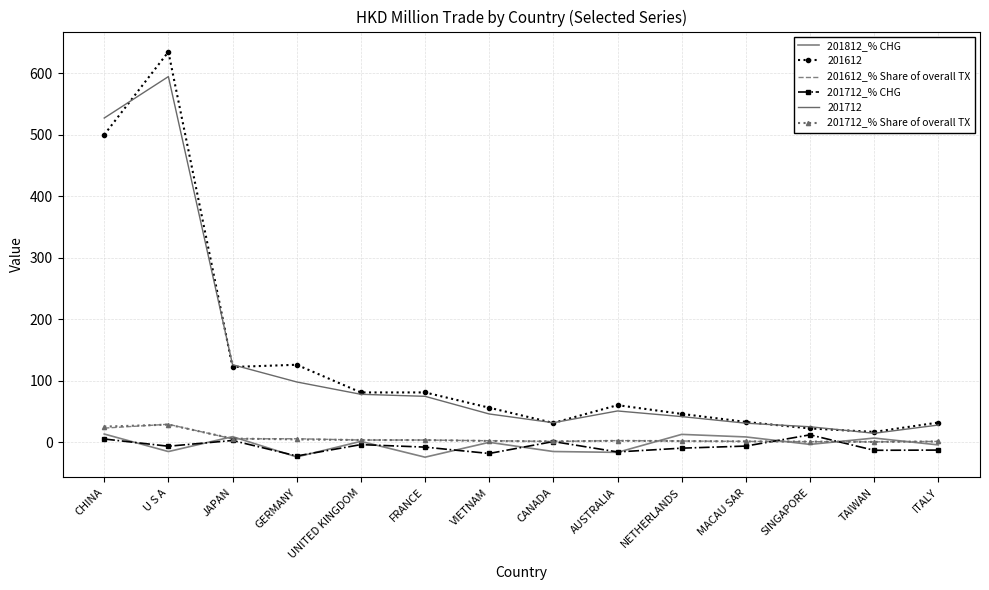

What is the label of the 10th point from the left?

NETHERLANDS